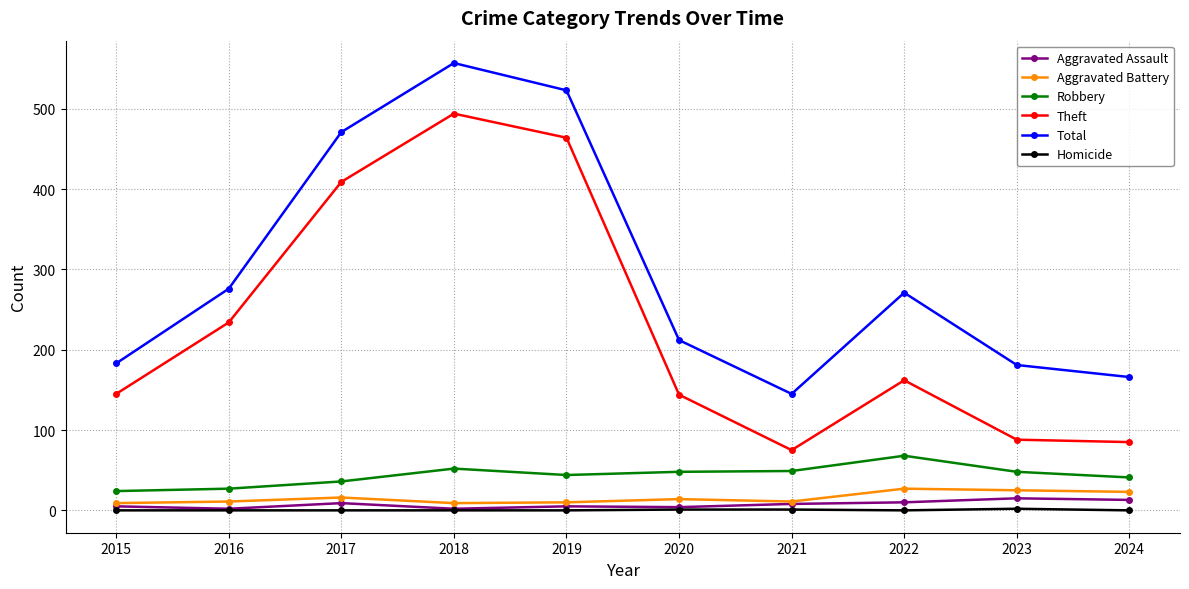

True or false: Total has more than 0 points higher than both neighbors.

True